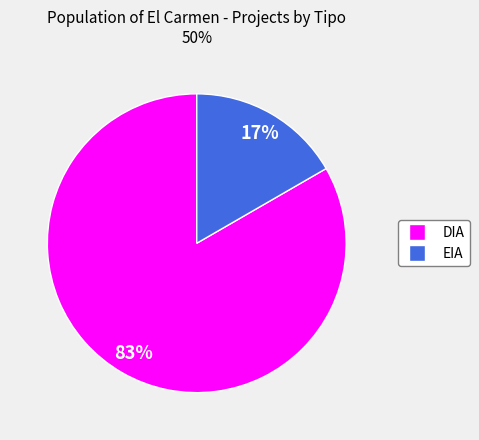

True or false: DIA accounts for 83% of the total.

True